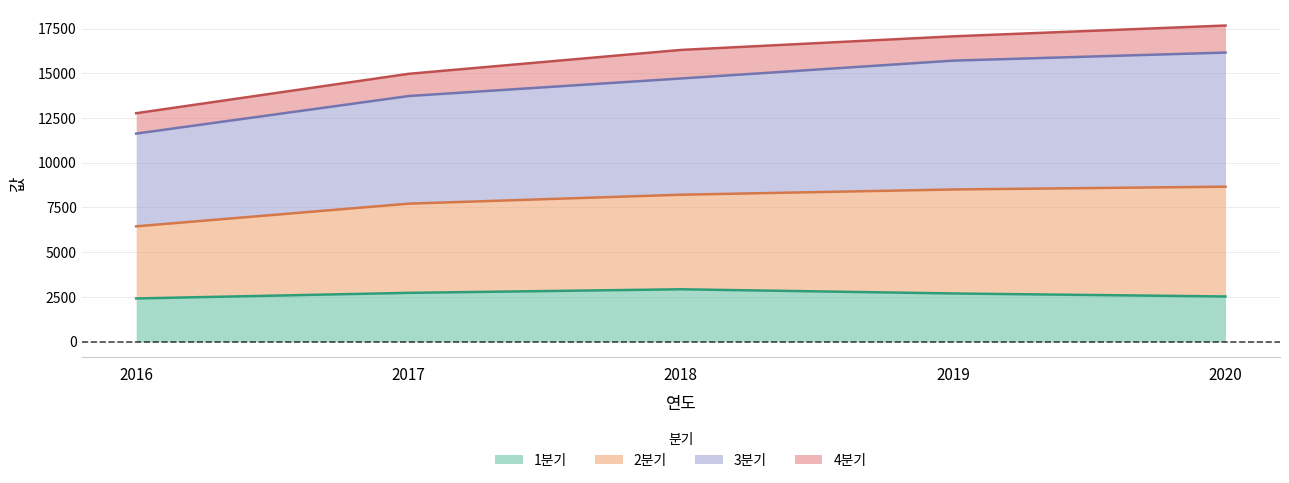

What is the difference between the maximum and second lowest values in the 1분기 series?

402